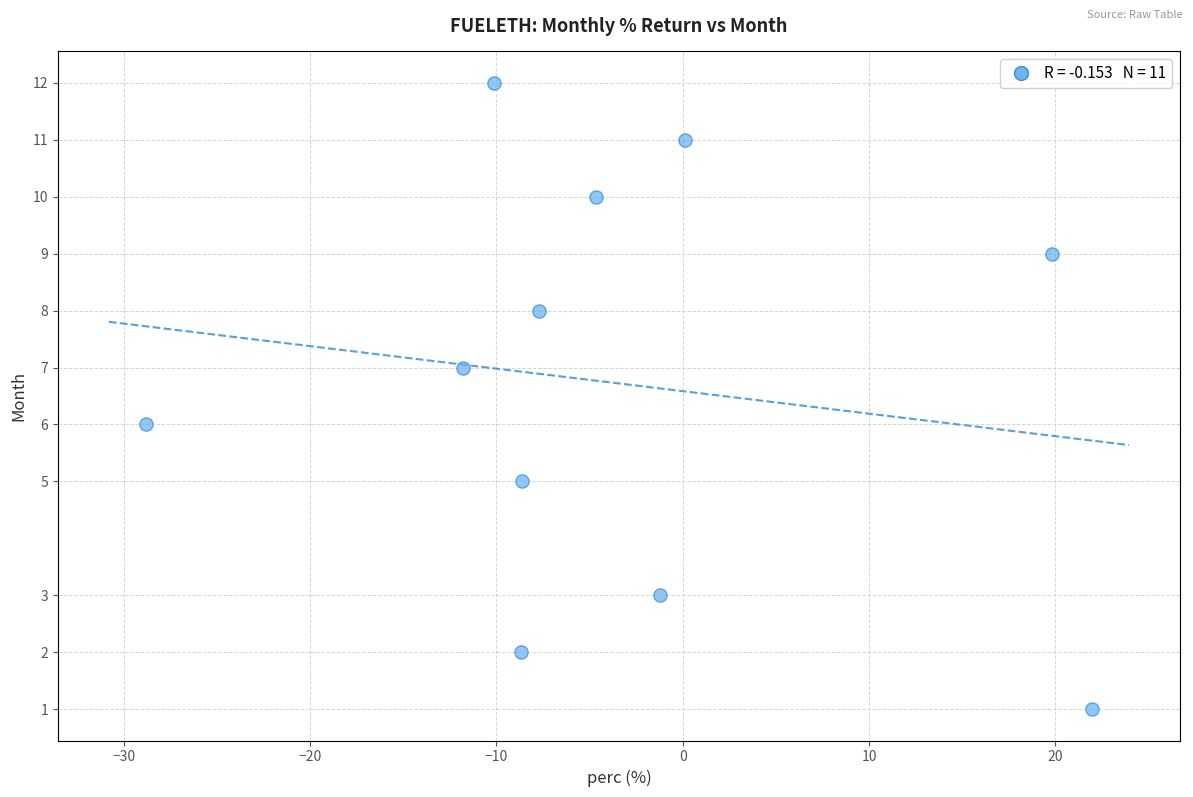

What is the average Y value?

7